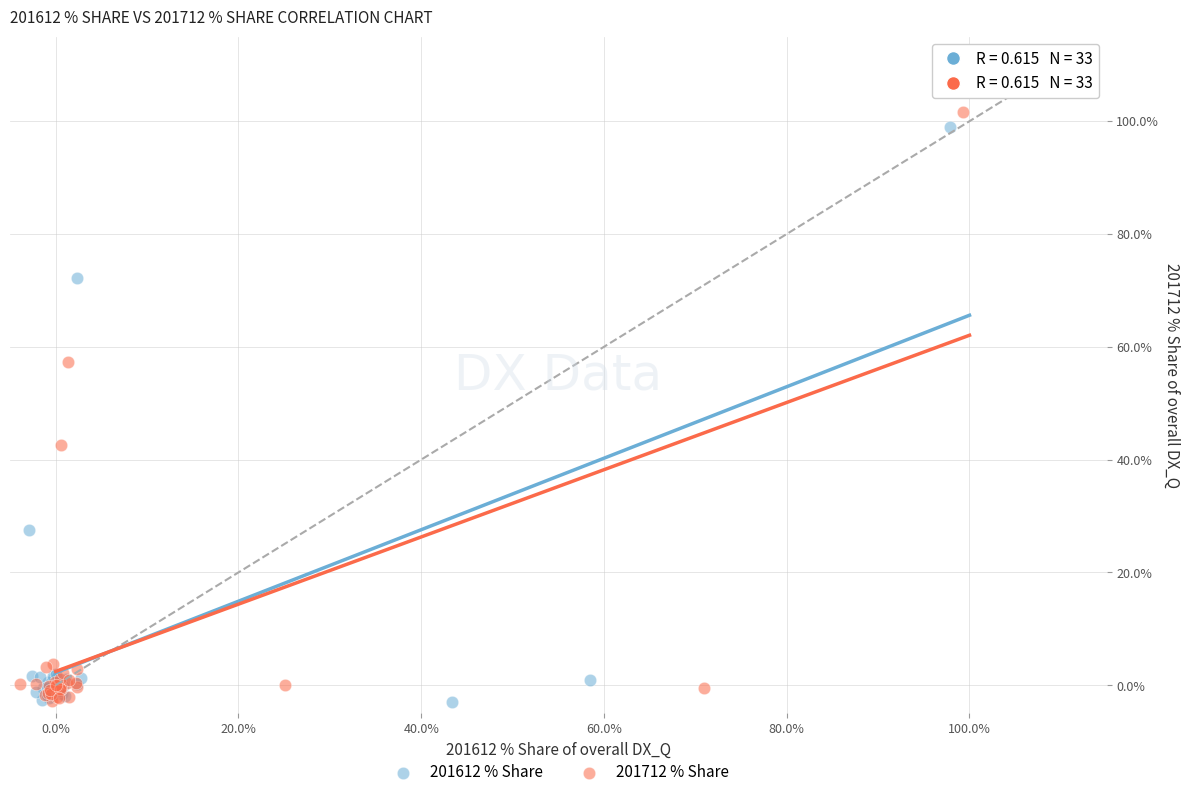

Which series has the largest Y range (max minus min)?

201712 % Share